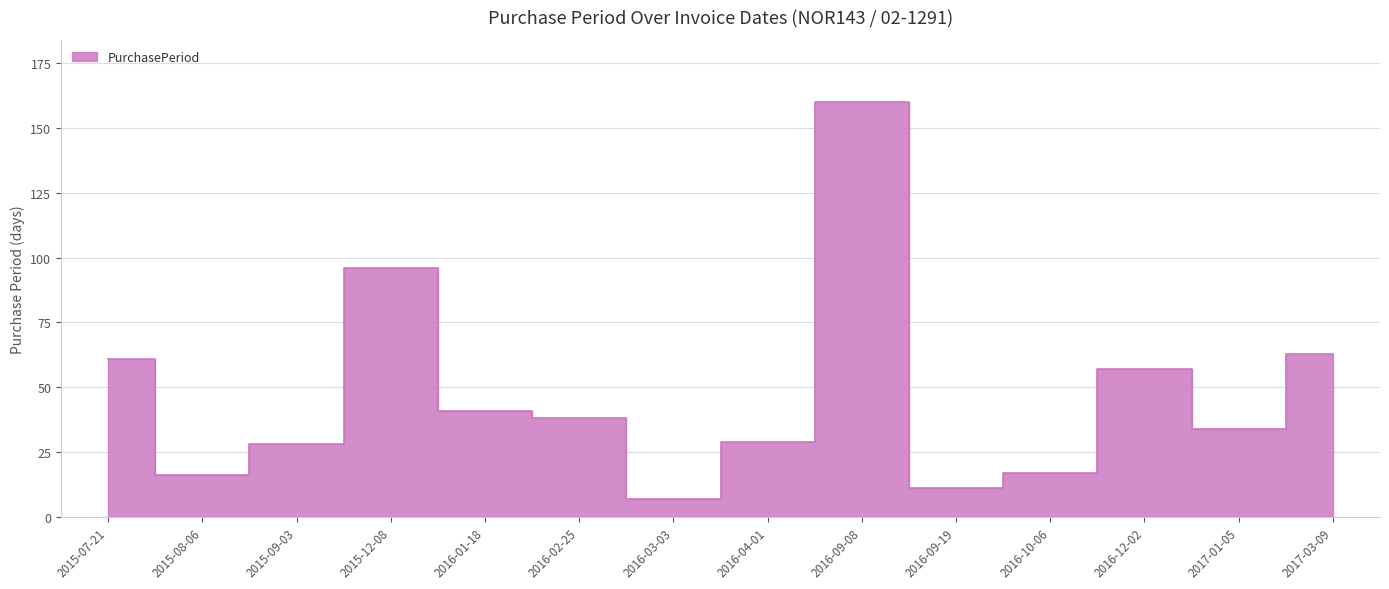

What value does the data have at 2015-08-06, to the nearest 10?

20